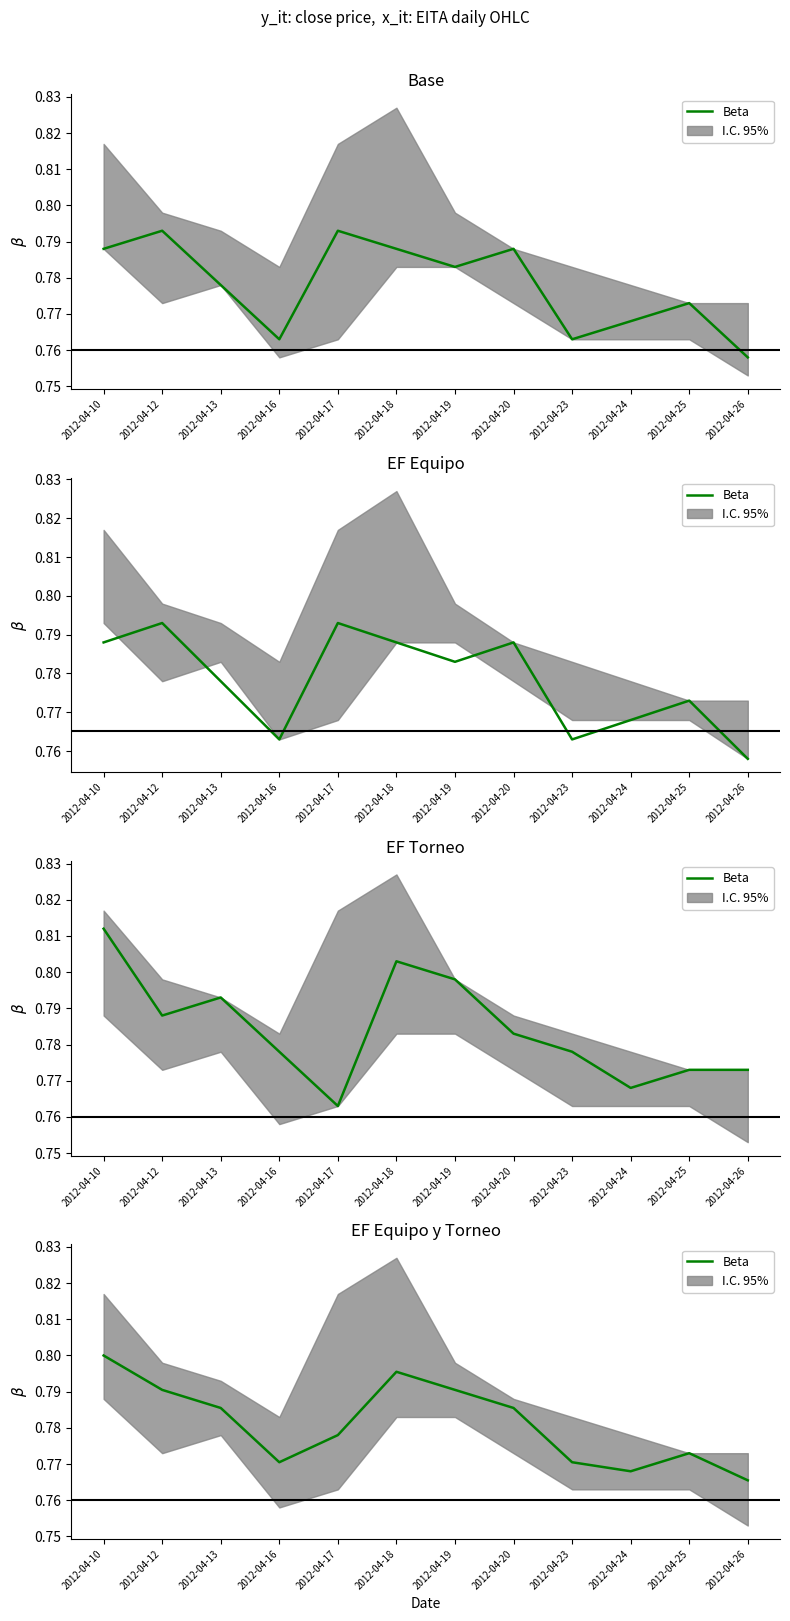

List the labels in order of value, smallest first.

2012-04-26, 2012-04-24, 2012-04-16, 2012-04-23, 2012-04-25, 2012-04-17, 2012-04-13, 2012-04-20, 2012-04-12, 2012-04-19, 2012-04-18, 2012-04-10